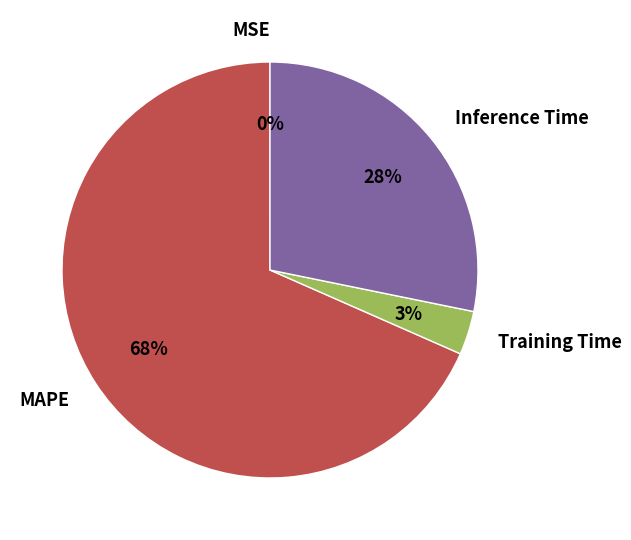

The MAPE slice represents 62% of the pie. True or false?

False